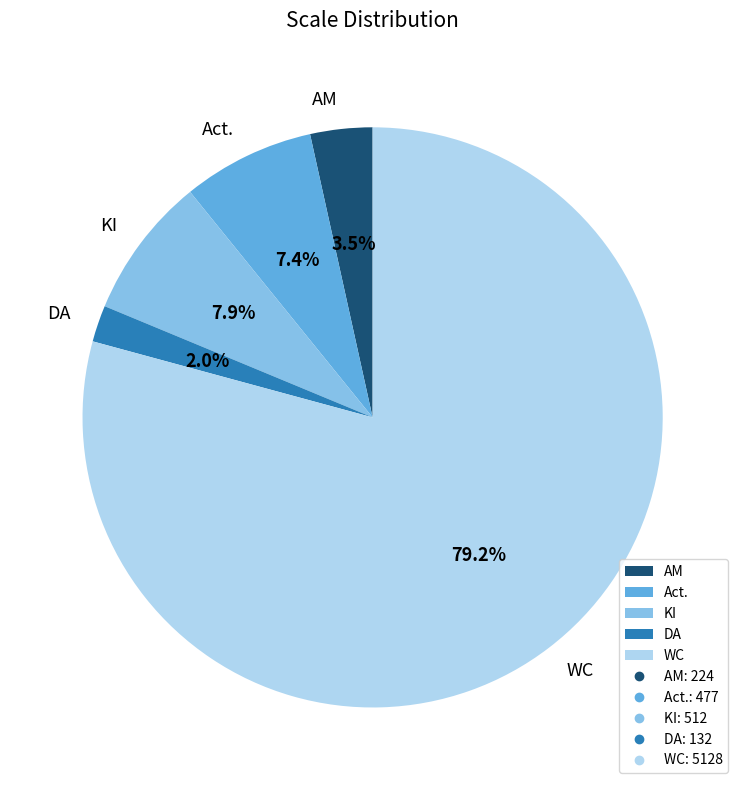

The KI slice represents 1% of the pie. True or false?

False